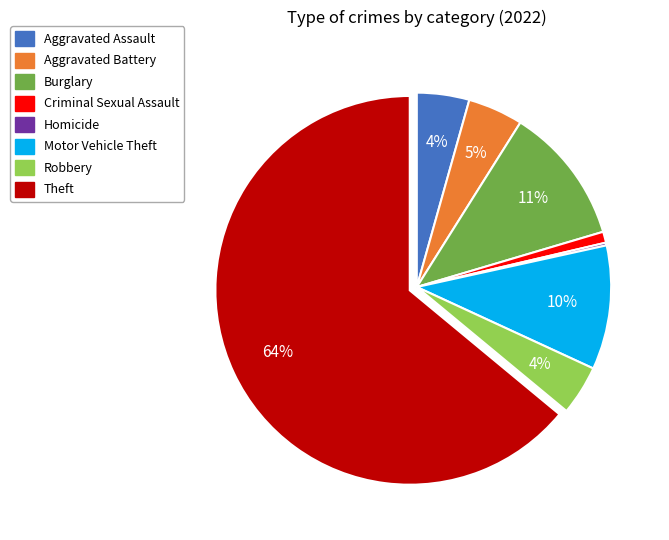

Does any single category account for the majority?

Yes